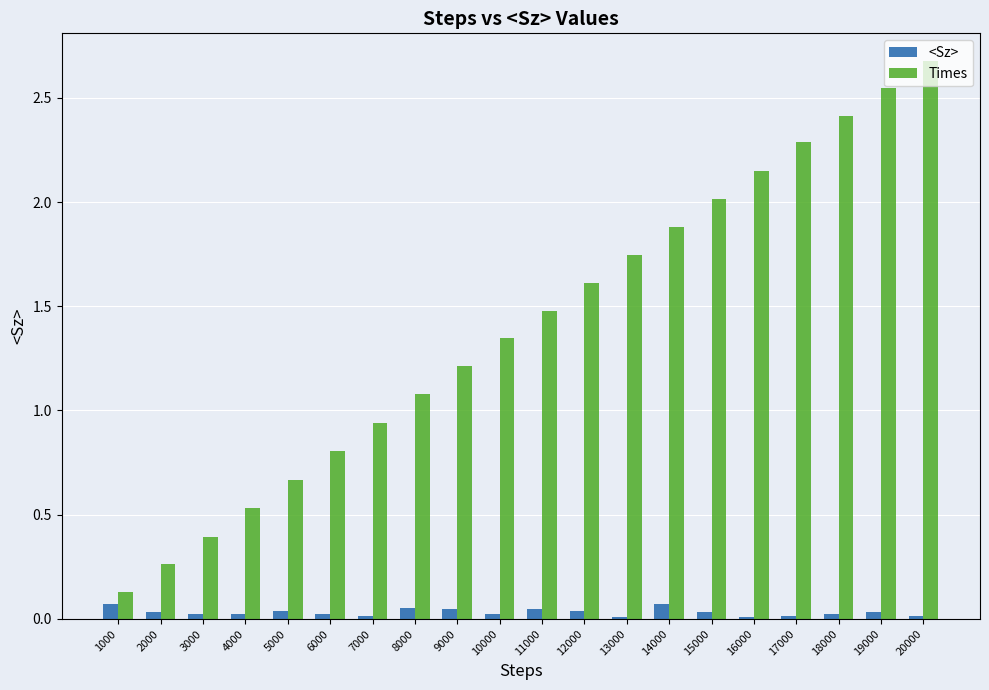

Are the bars grouped side by side (vs. stacked)?

Yes